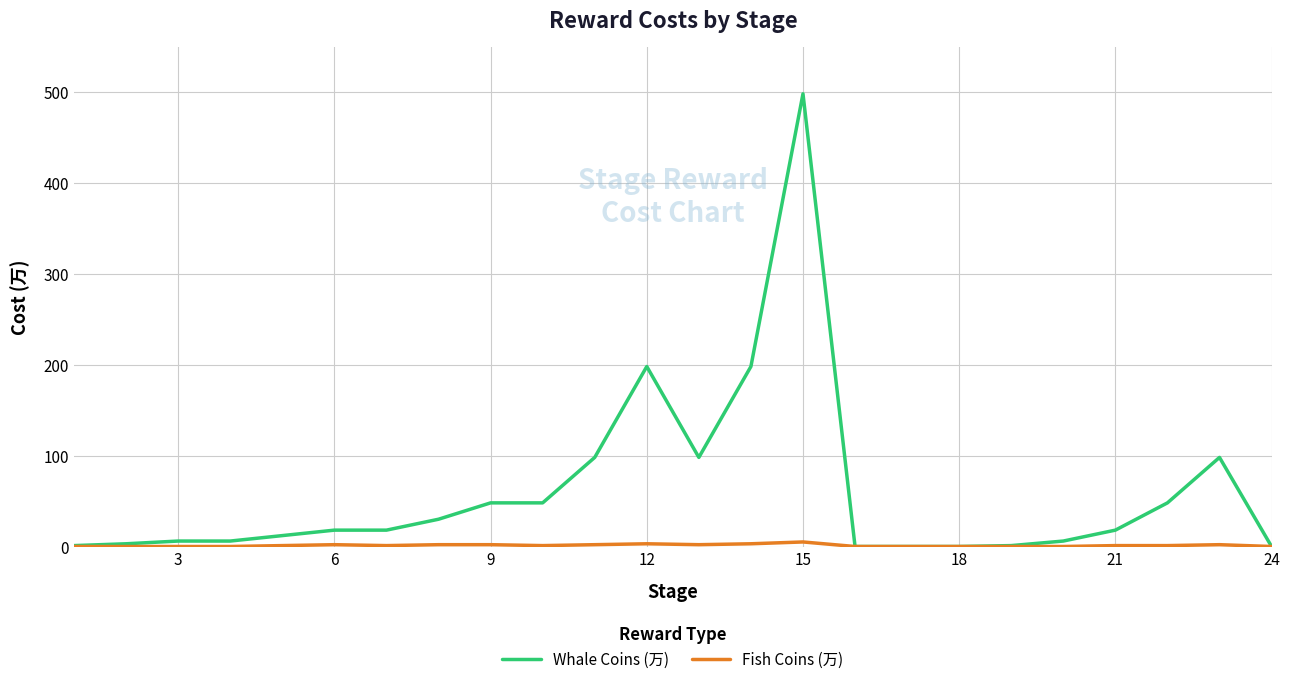

What is the greatest value displayed?

498